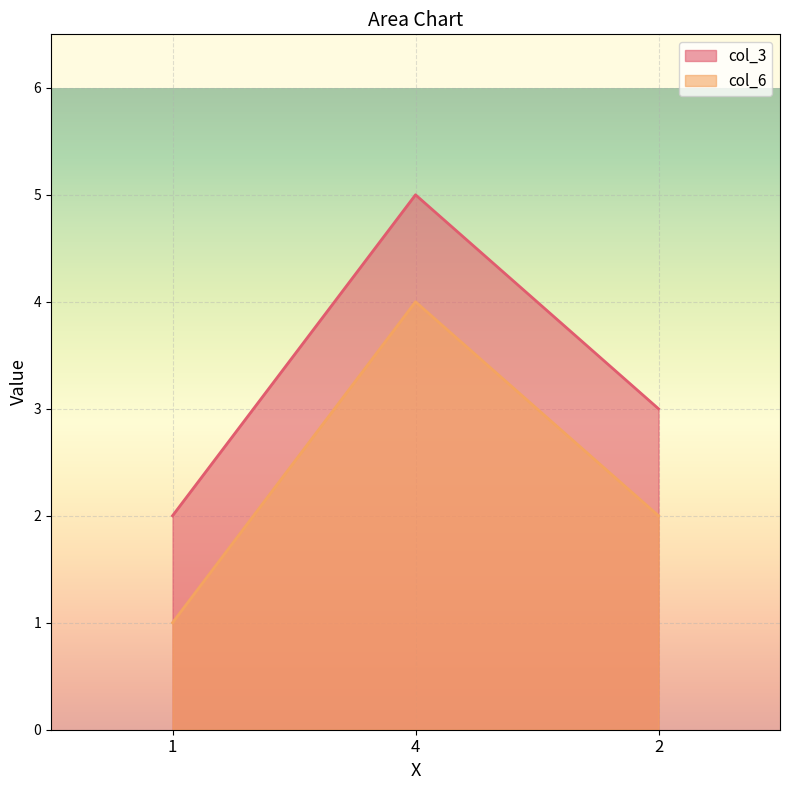

What is the average value of the col_3 series?

3